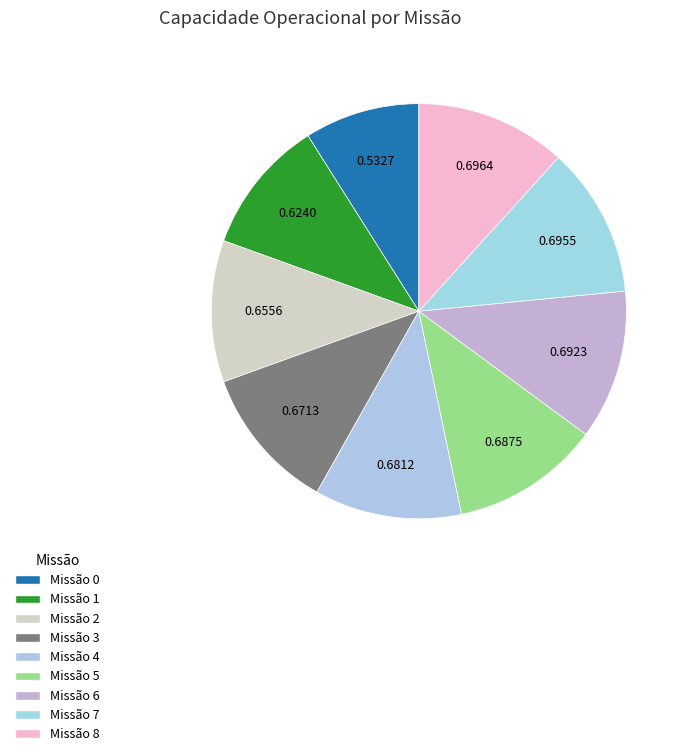

Rank the categories by value from highest to lowest.

8, 7, 6, 5, 4, 3, 2, 1, 0